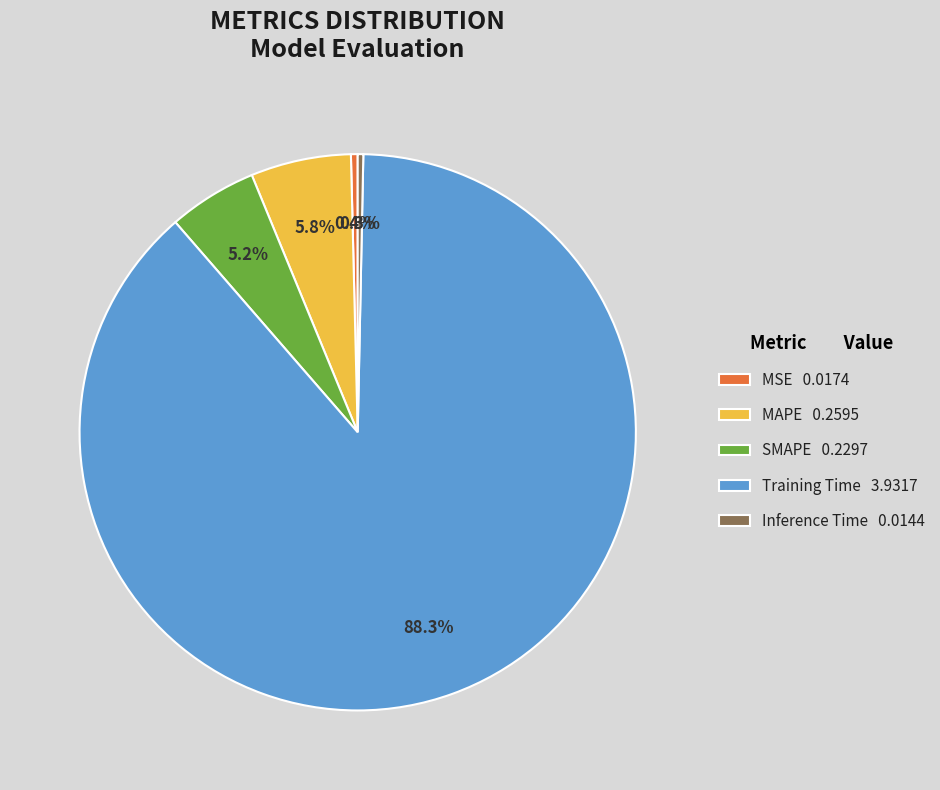

Is it true that Training Time is 88% of the pie?

True